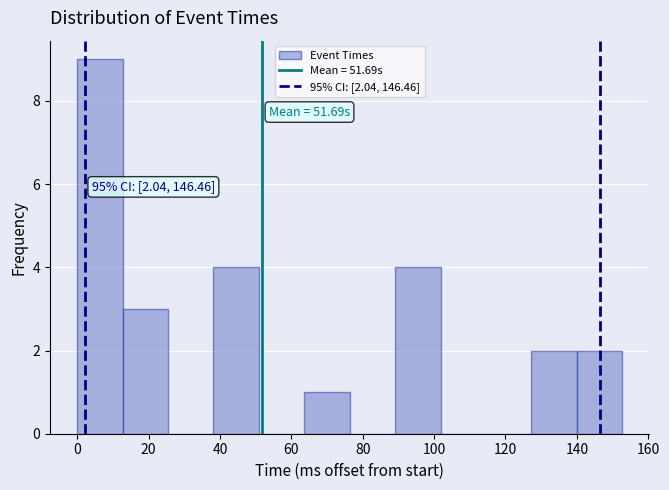

Which range on the x-axis has the tallest bar?

0 to 12